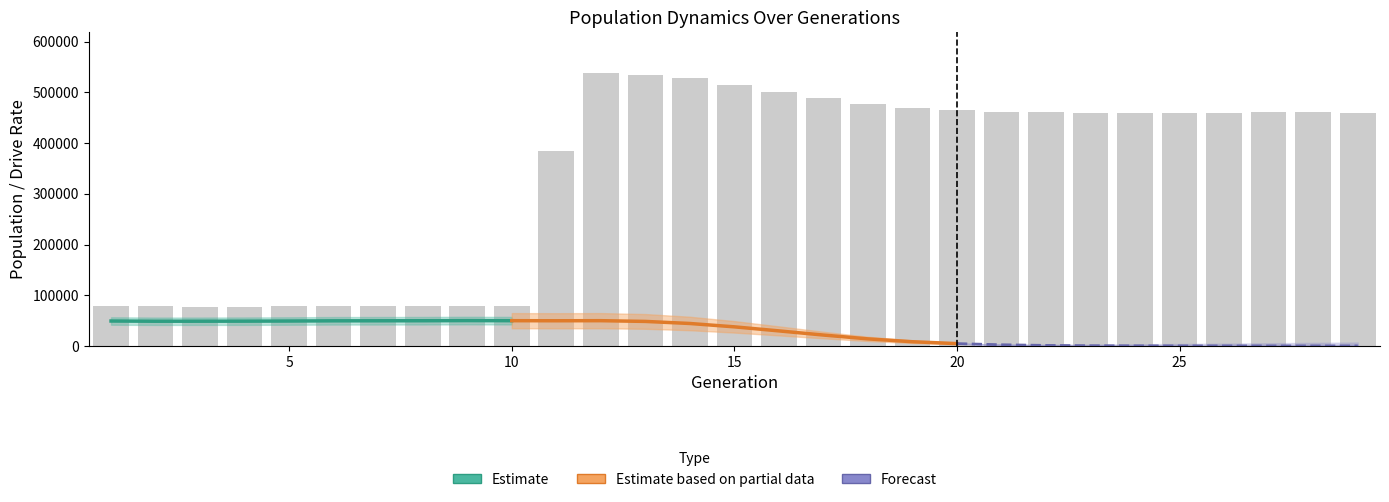

The value of female_size at 5 is 74638.3. True or false?

False